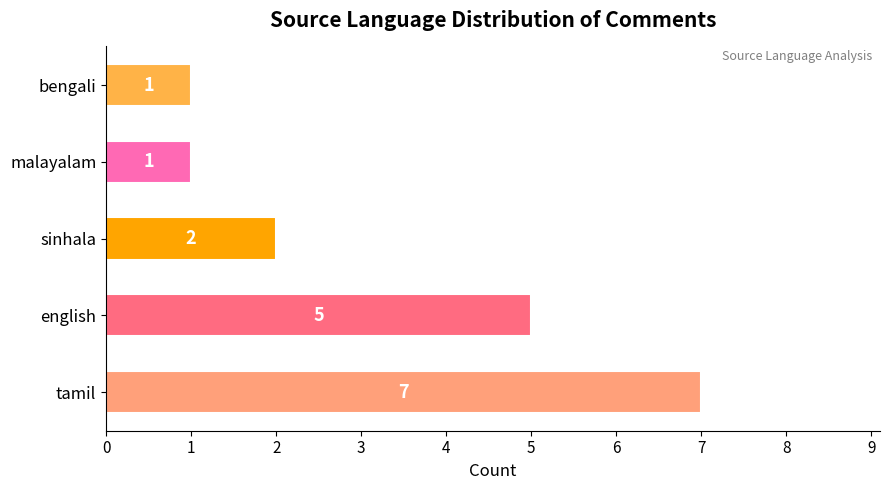

Reading bottom to top, transcribe all the data shown in this chart.

7	5	2	1	1